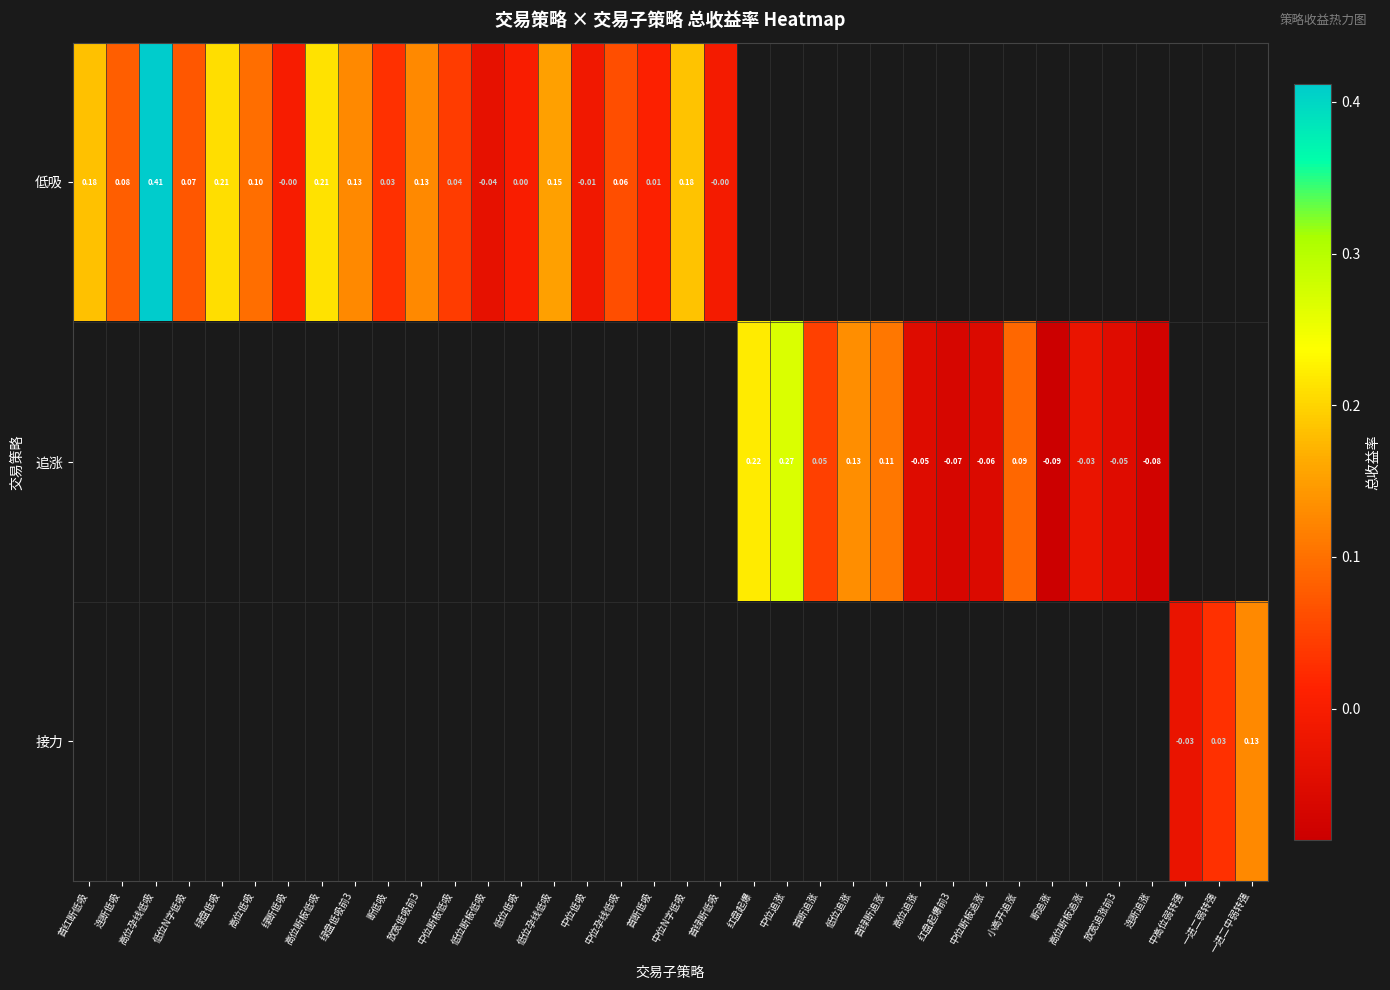

Rank the categories by 接力 value from highest to lowest.

一进二中弱转强, 一进二弱转强, 首红断低吸, 连断低吸, 高位孕线低吸, 低位N字低吸, 绿盘低吸, 高位低吸, 绿断低吸, 高位断板低吸, 绿盘低吸前3, 断低吸, 放宽低吸前3, 中位断板低吸, 低位断板低吸, 低位低吸, 低位孕线低吸, 中位低吸, 中位孕线低吸, 首断低吸, 中位N字低吸, 首绿断低吸, 红盘起爆, 中位追涨, 首断追涨, 低位追涨, 首绿断追涨, 高位追涨, 红盘起爆前3, 中位断板追涨, 小高开追涨, 断追涨, 高位断板追涨, 放宽追涨前3, 连断追涨, 中高位弱转强